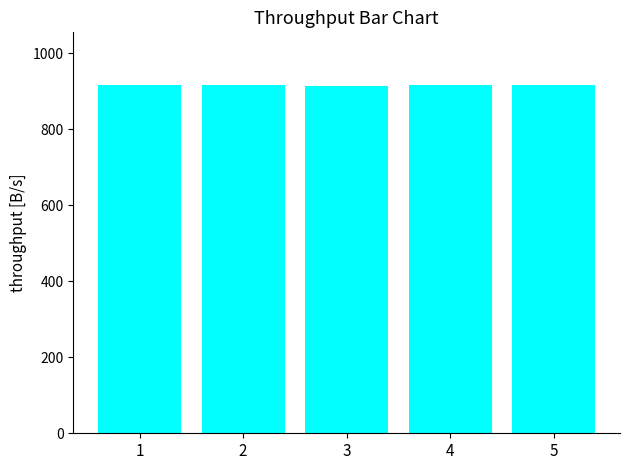

Approximately how many times larger is the value at 3 compared to 1?

1.0